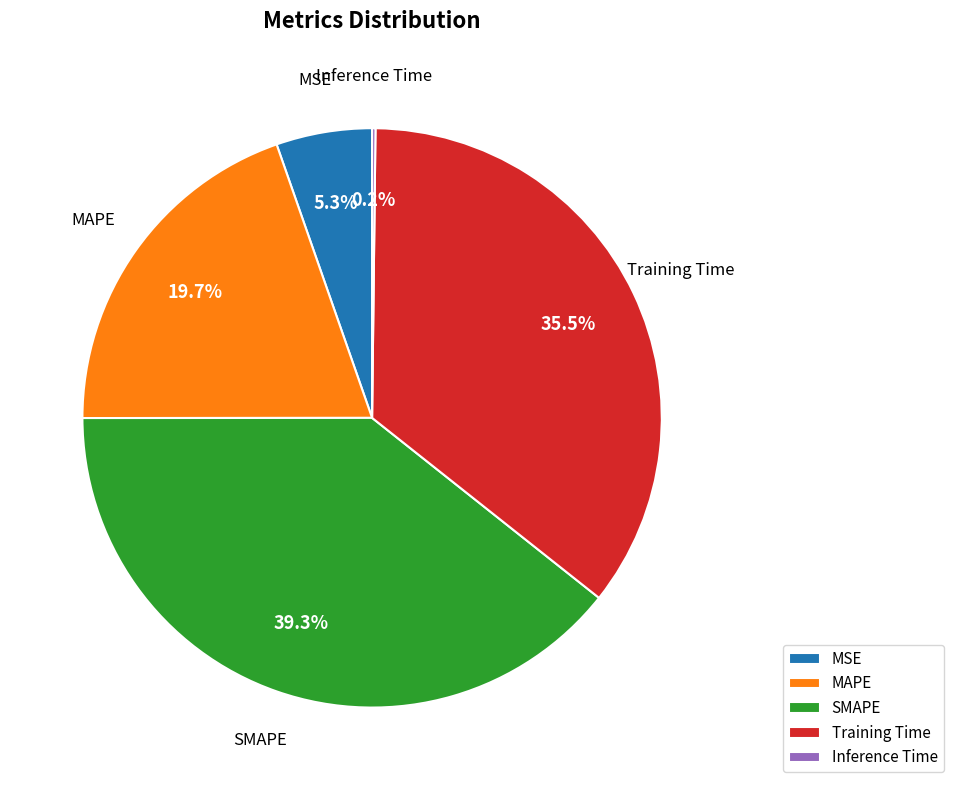

What percentage is NOT represented by Training Time?

64.5%